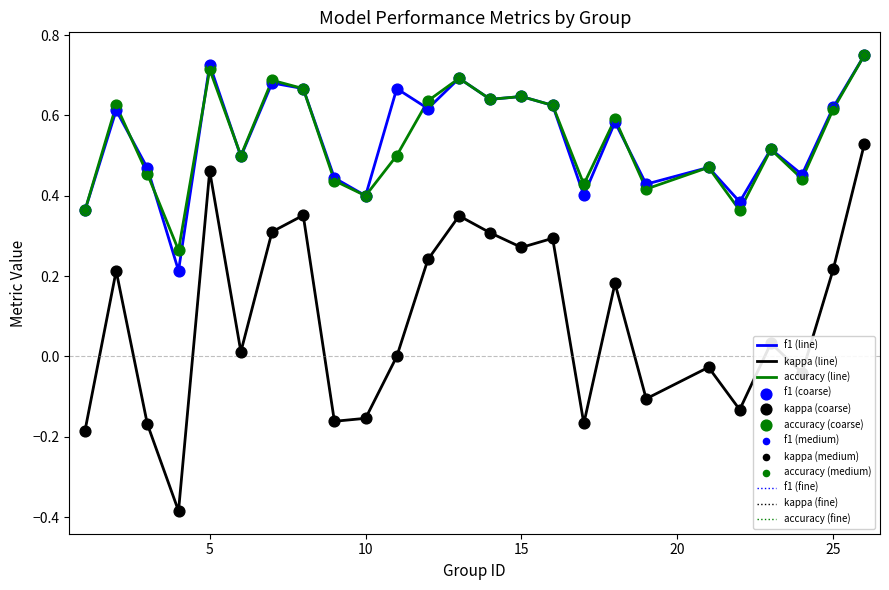

Is this an area chart (filled region under the line)?

No